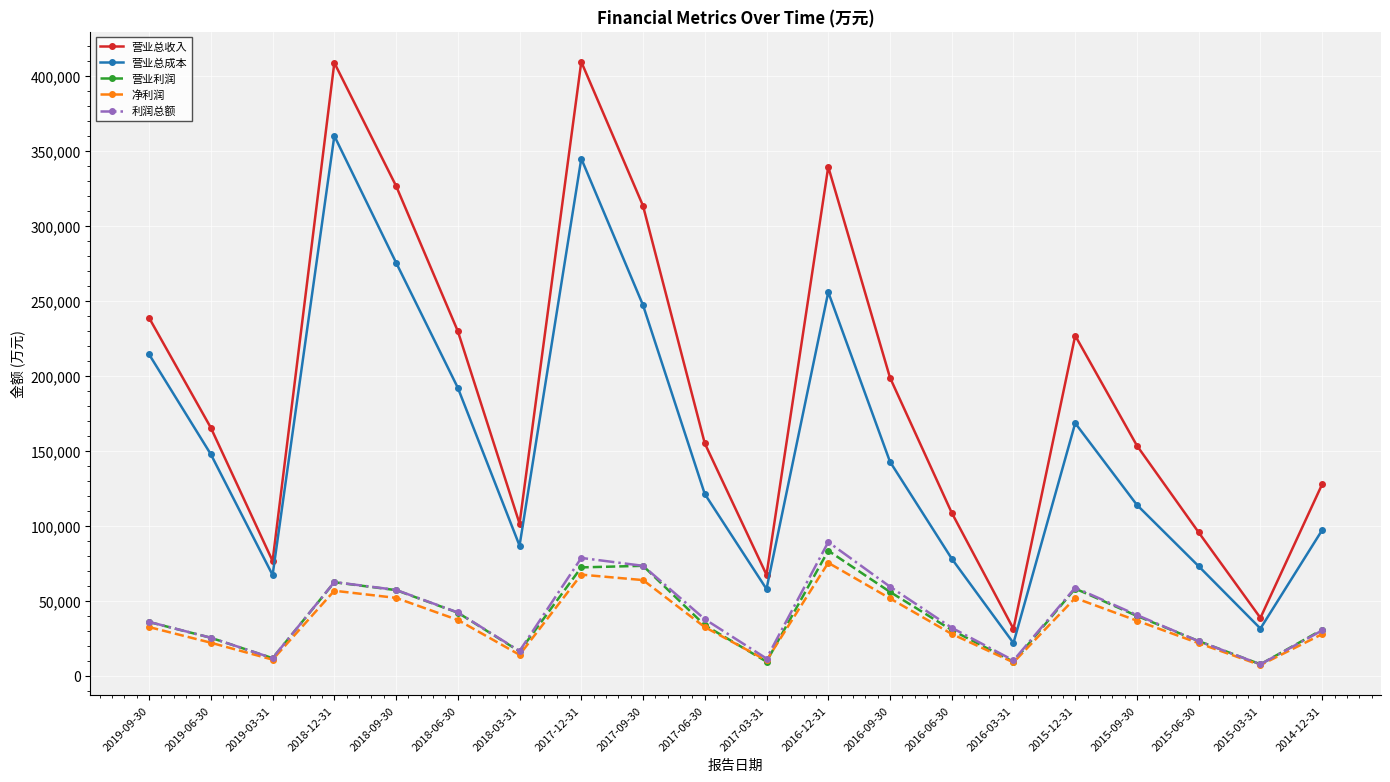

True or false: 营业总收入 and 营业总成本 intersect in this chart.

False